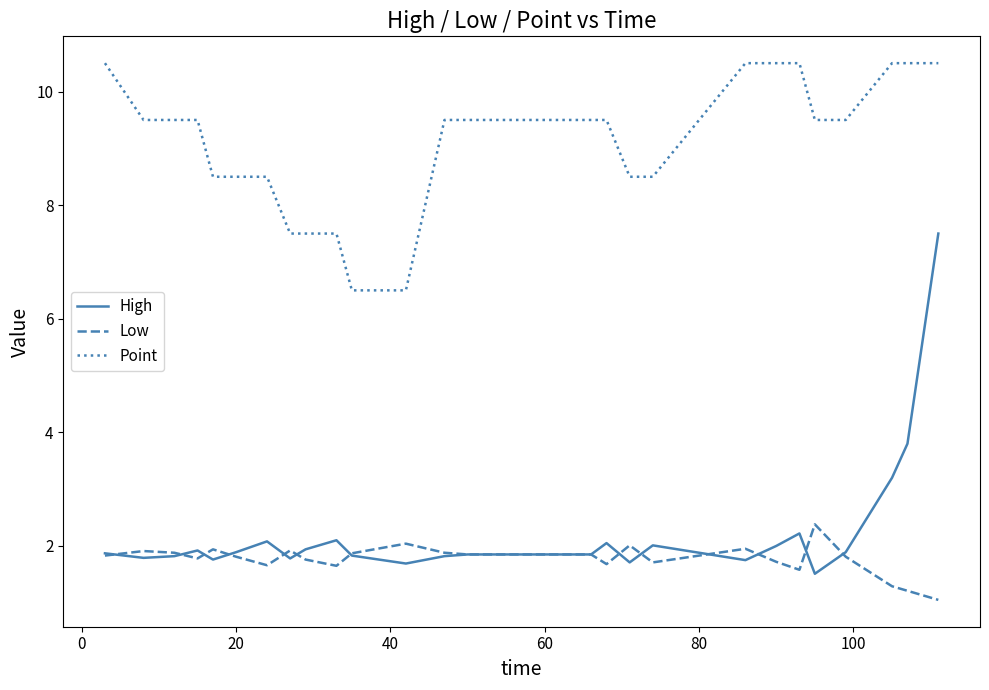

What is the minimum value shown in the chart?

1.1